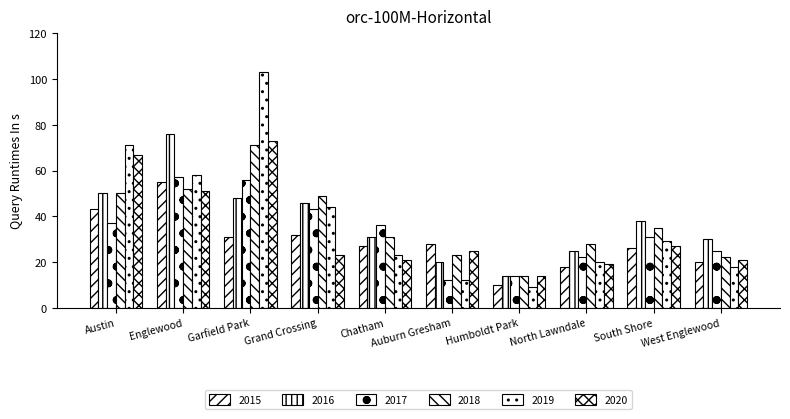

Which category has the highest value in the 2019 series?

Garfield Park